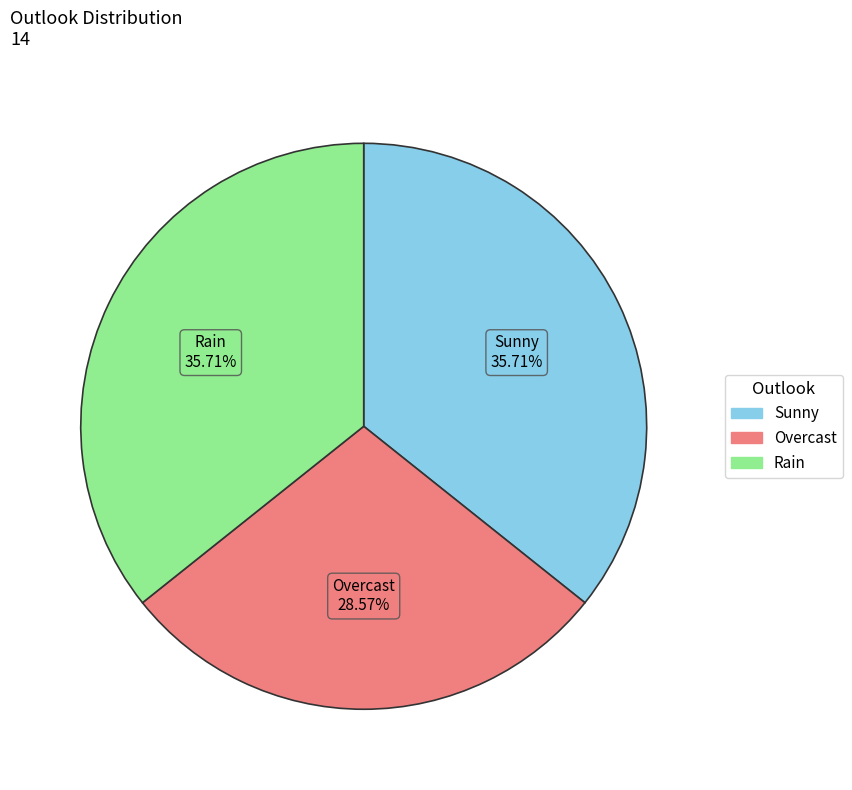

Is there a majority slice in this chart?

No